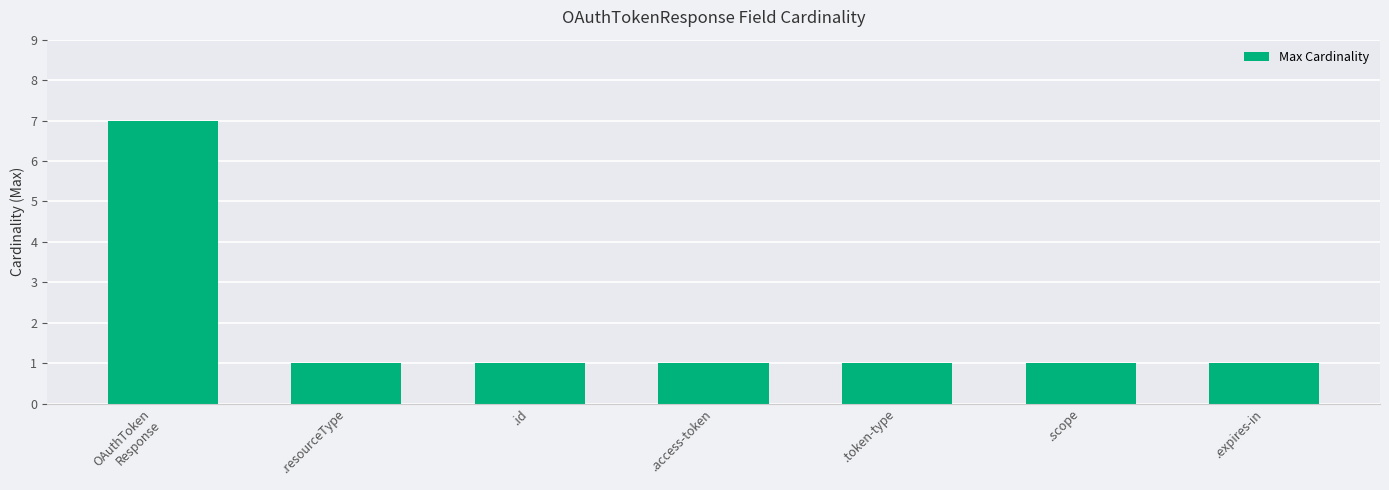

What is the ratio of the value at .access-token to the value at .id?

1.0